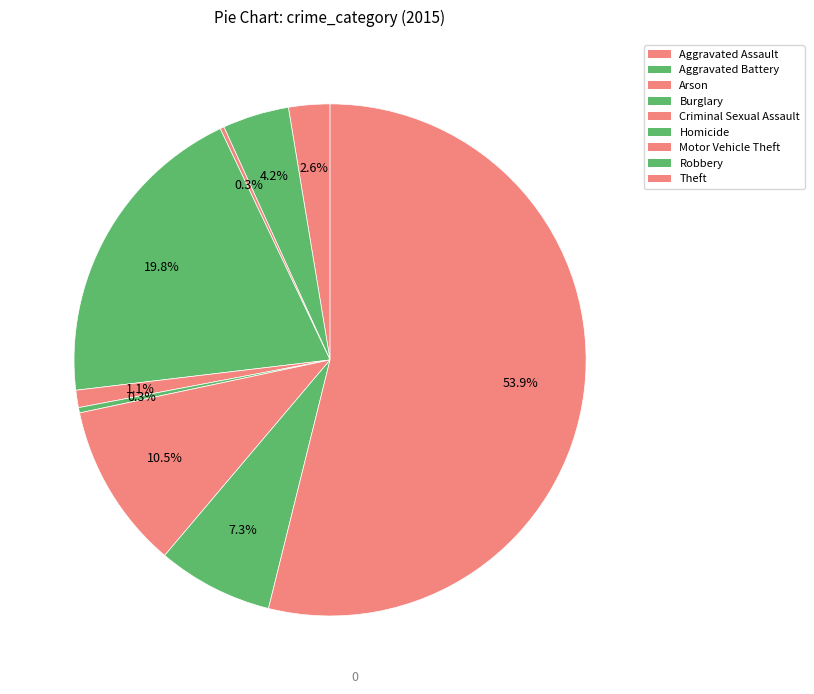

Is it true that Aggravated Battery is 10% of the pie?

False